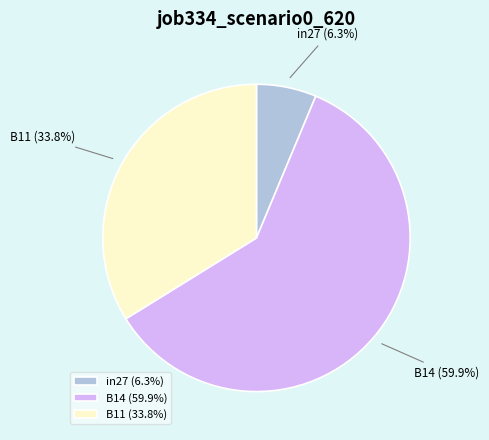

True or false: in27 accounts for 1% of the total.

False